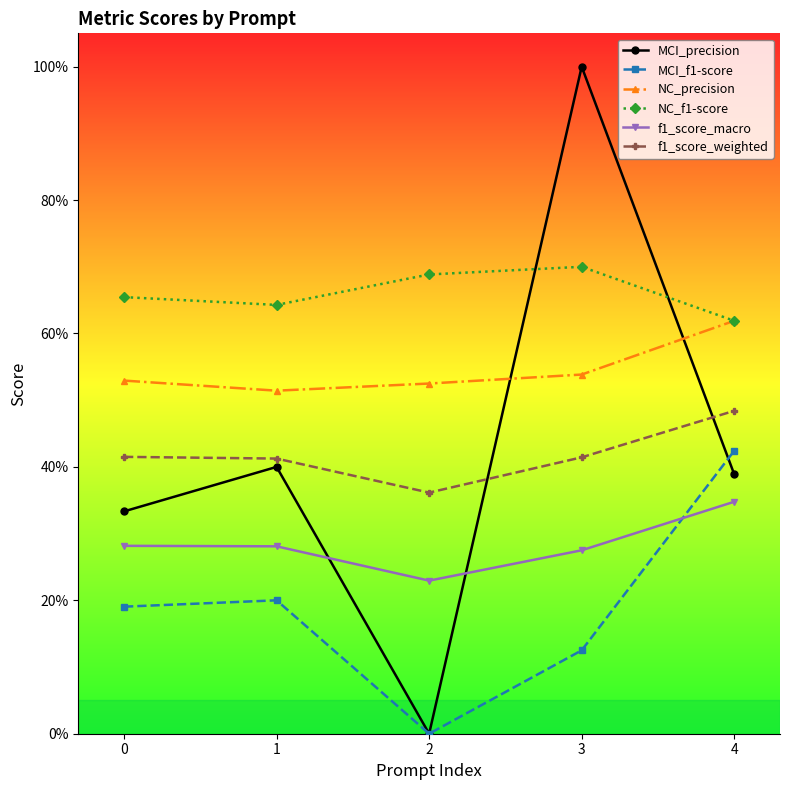

What is the highest value of the MCI_f1-score series?

0.4